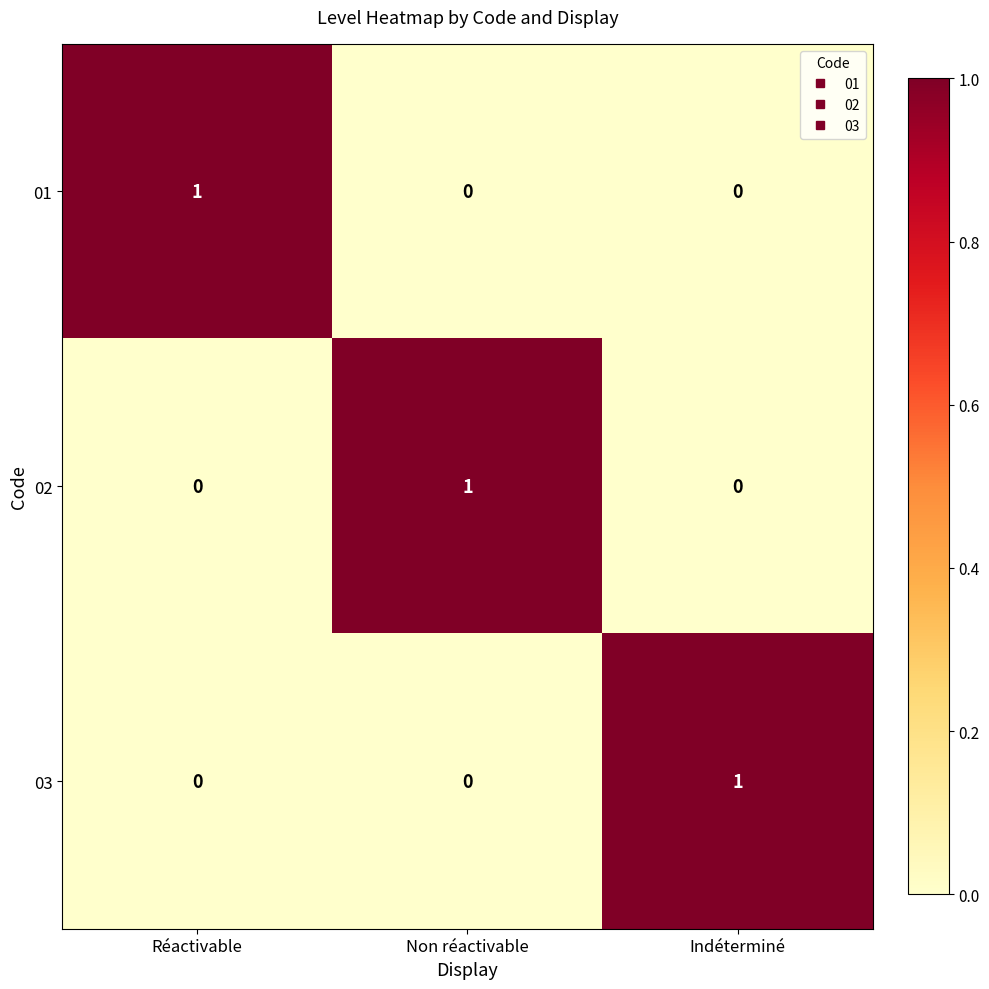

Count the 02 values in the range 0 to 1.

3